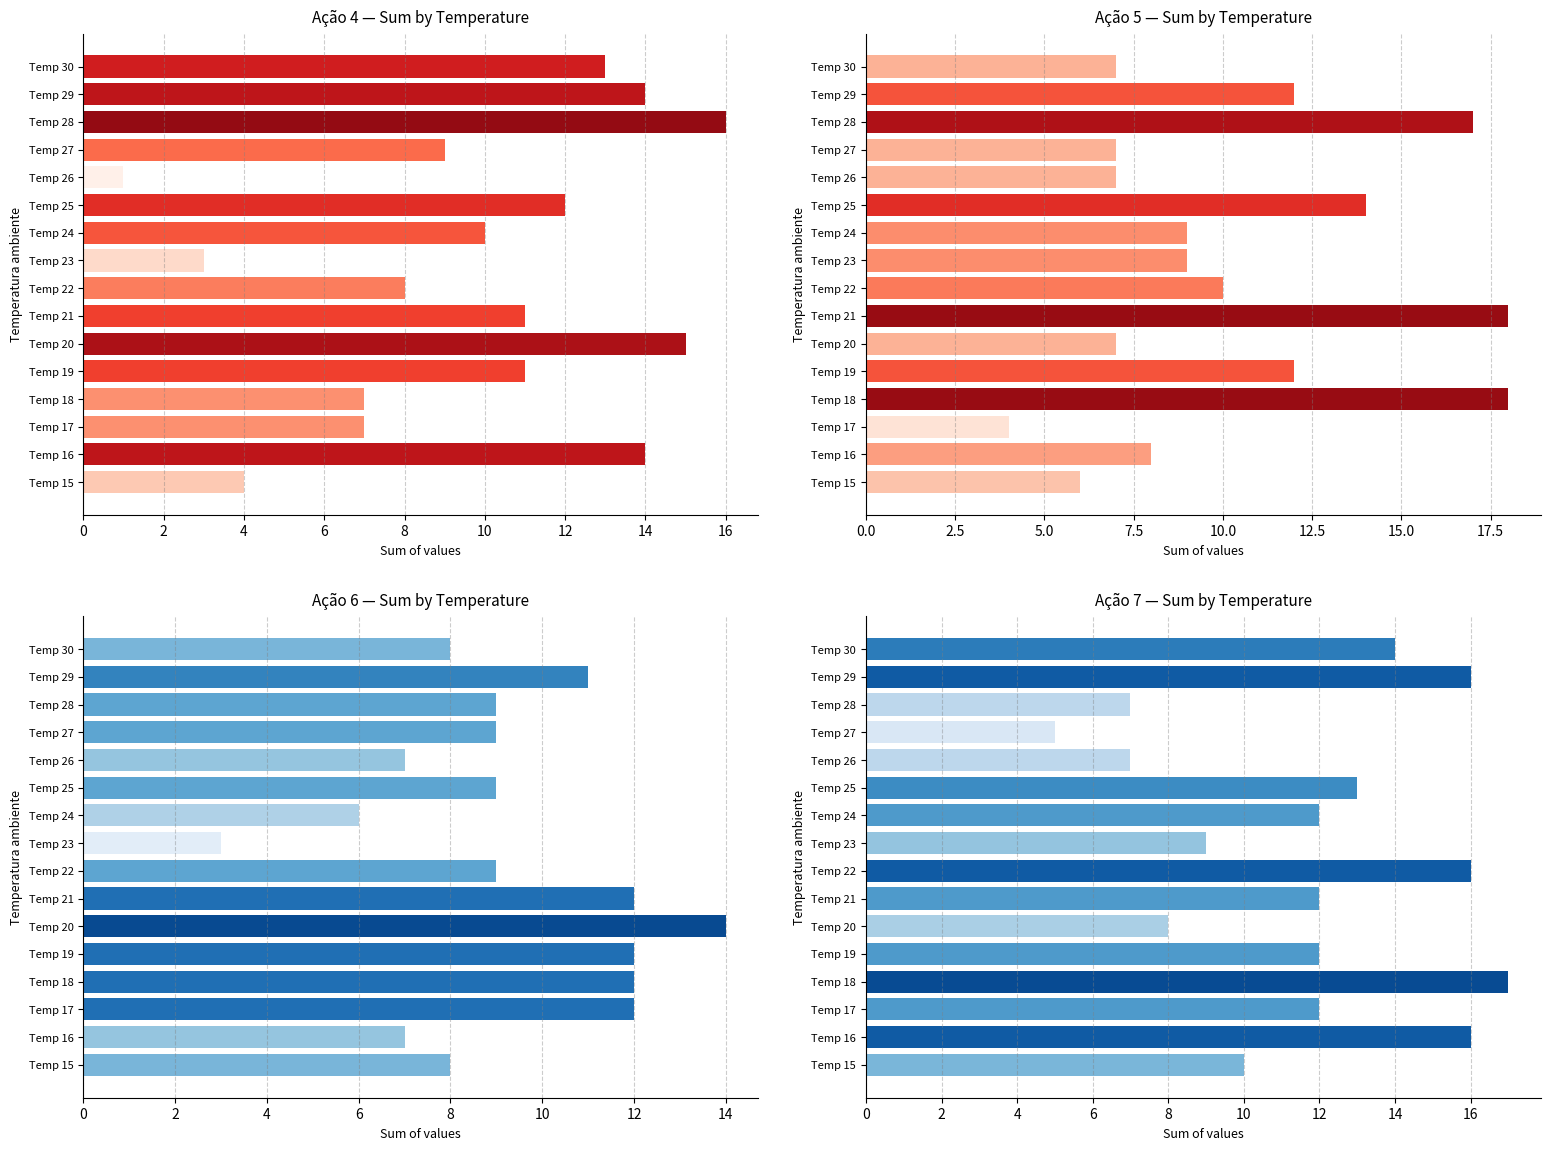

What is the sum of all Ação 4 — Sum by Temperature values?

155